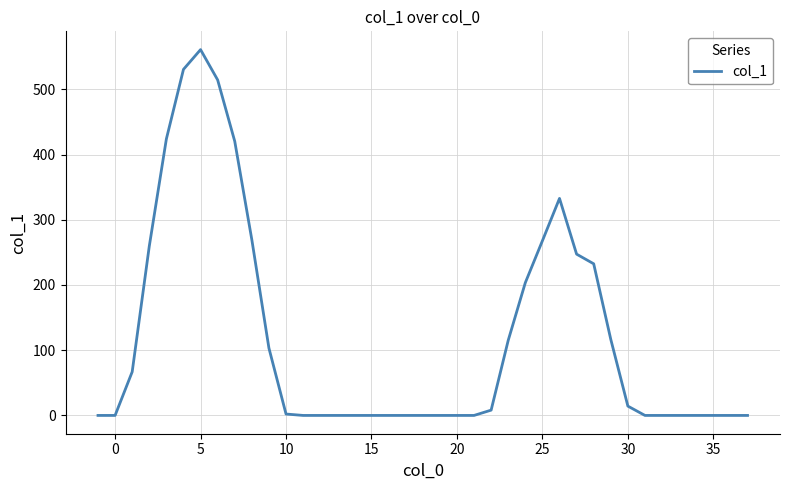

How many categories are shown in the chart?

39